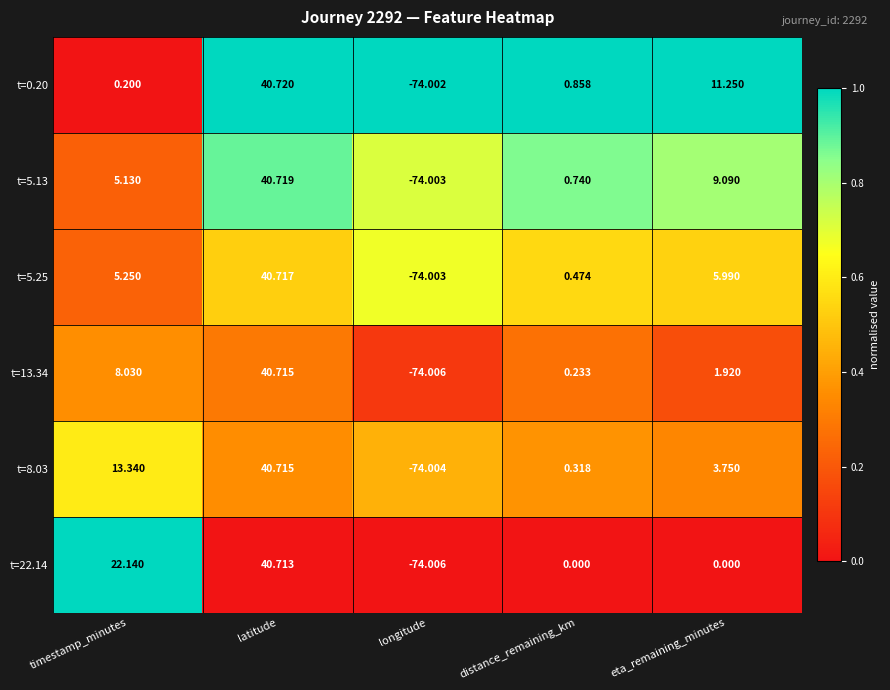

Which series changed the most between timestamp_minutes and eta_remaining_minutes?

t=22.14